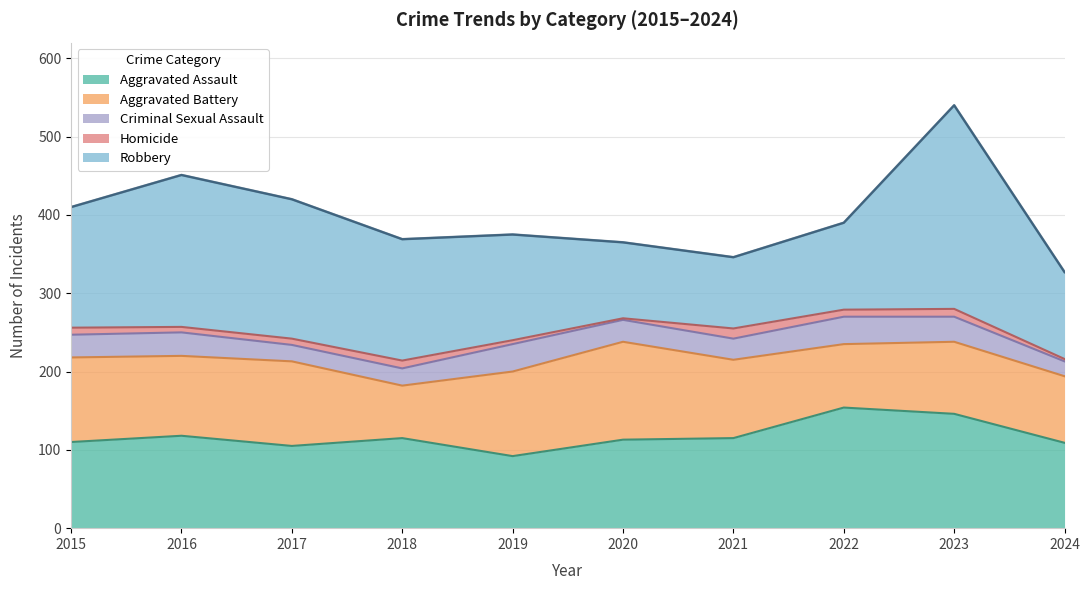

True or false: Homicide and Criminal Sexual Assault intersect in this chart.

False